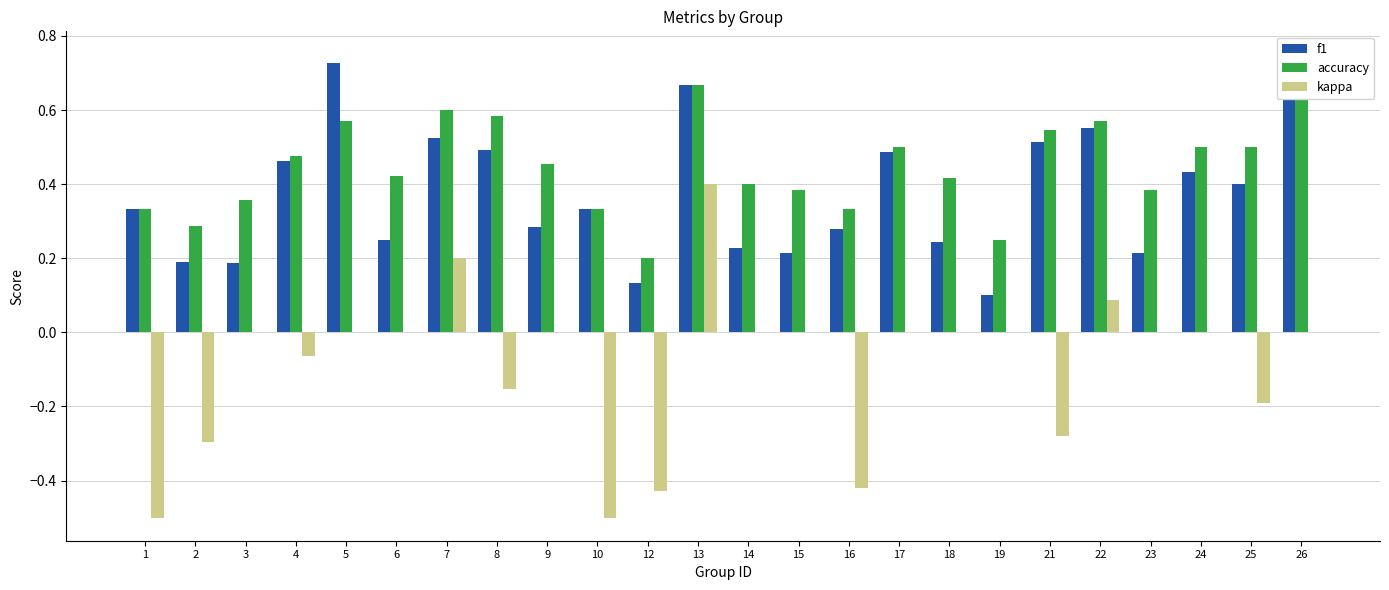

What is the total value across all series at 3?

0.5